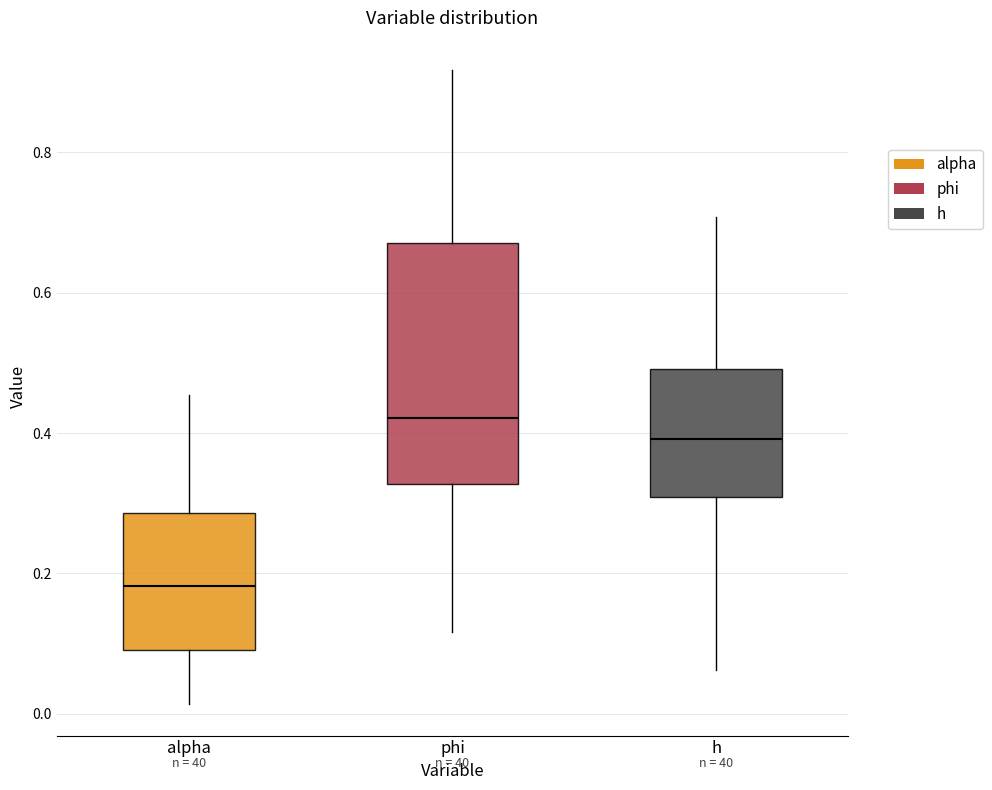

Which box is the tallest, from its lower edge to its upper edge?

phi